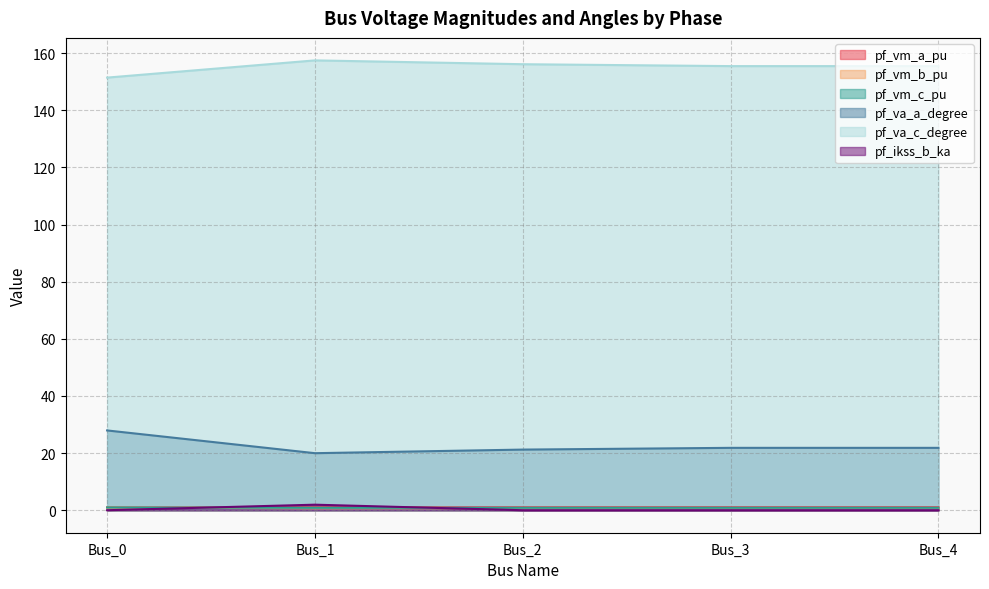

True or false: pf_vm_b_pu has more than 2 points higher than both neighbors.

False